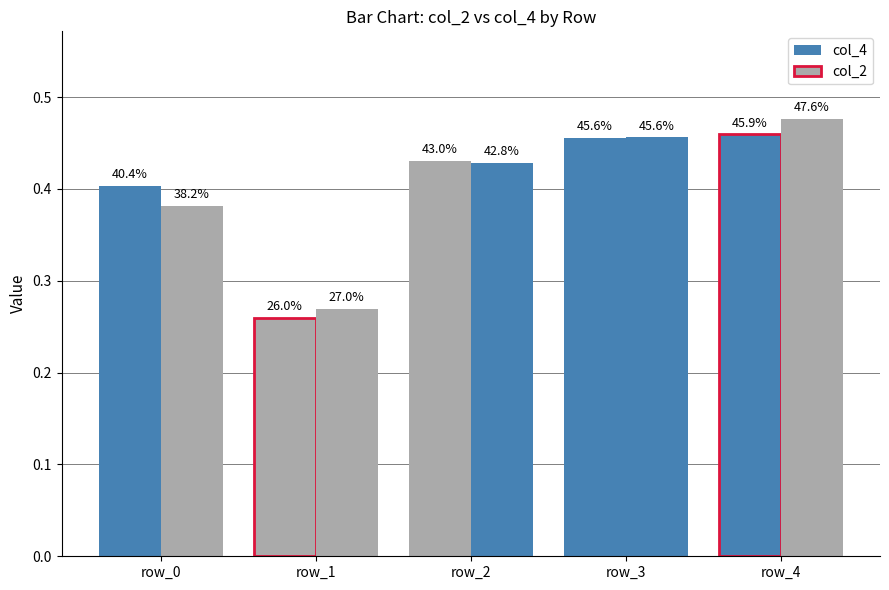

Is the value of col_4 at row_0 greater than the value of col_2 at row_0?

Yes